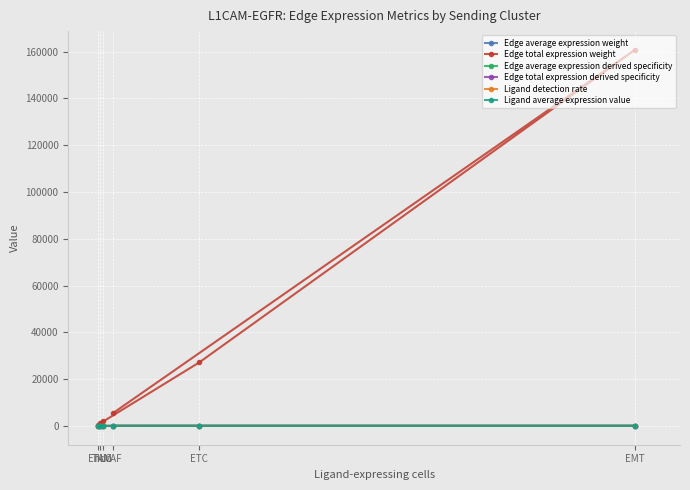

What is the difference between the highest and lowest values at Endo?

1041.2